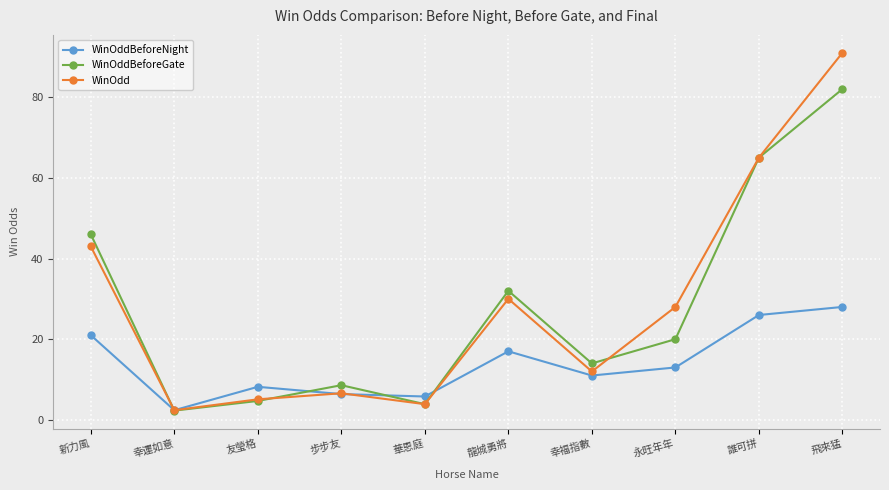

What is the label of the 7th point from the left?

幸福指數